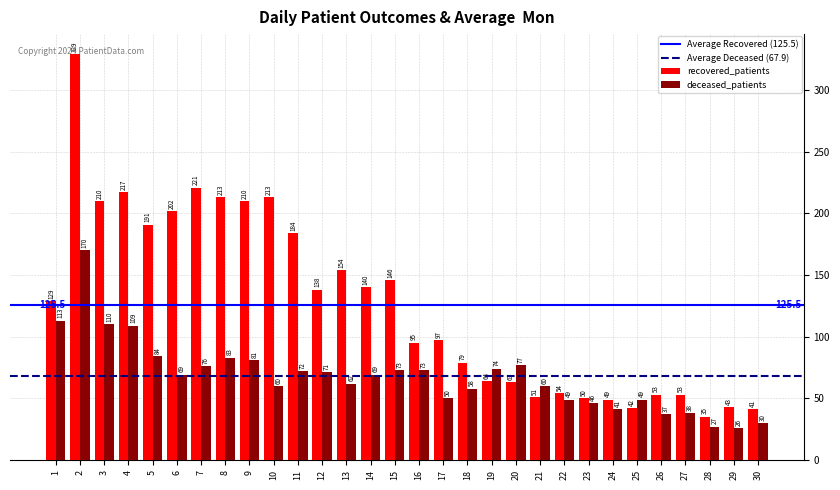

Which series has the largest total across all categories?

recovered_patients